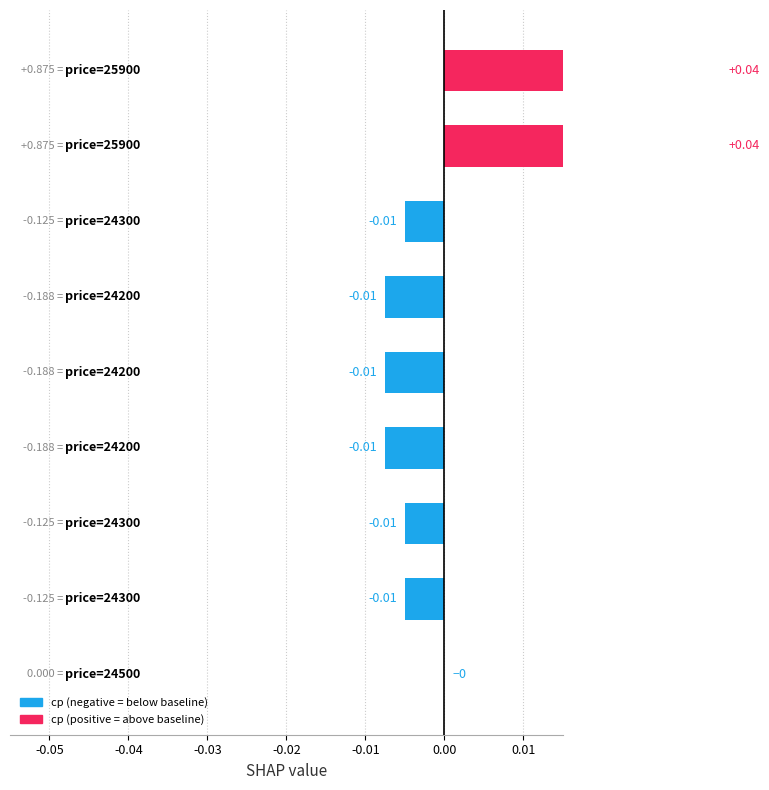

Between 24200 and 24300, which is larger?

24300